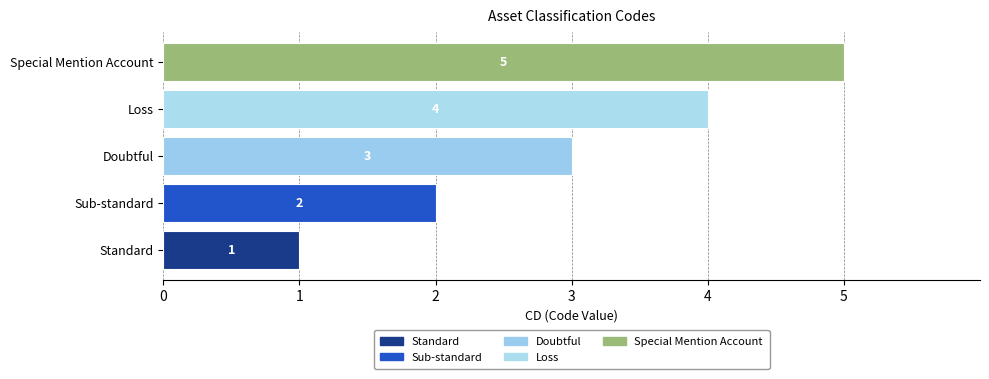

Rank the categories by value from lowest to highest.

Standard, Sub-standard, Doubtful, Loss, Special Mention Account